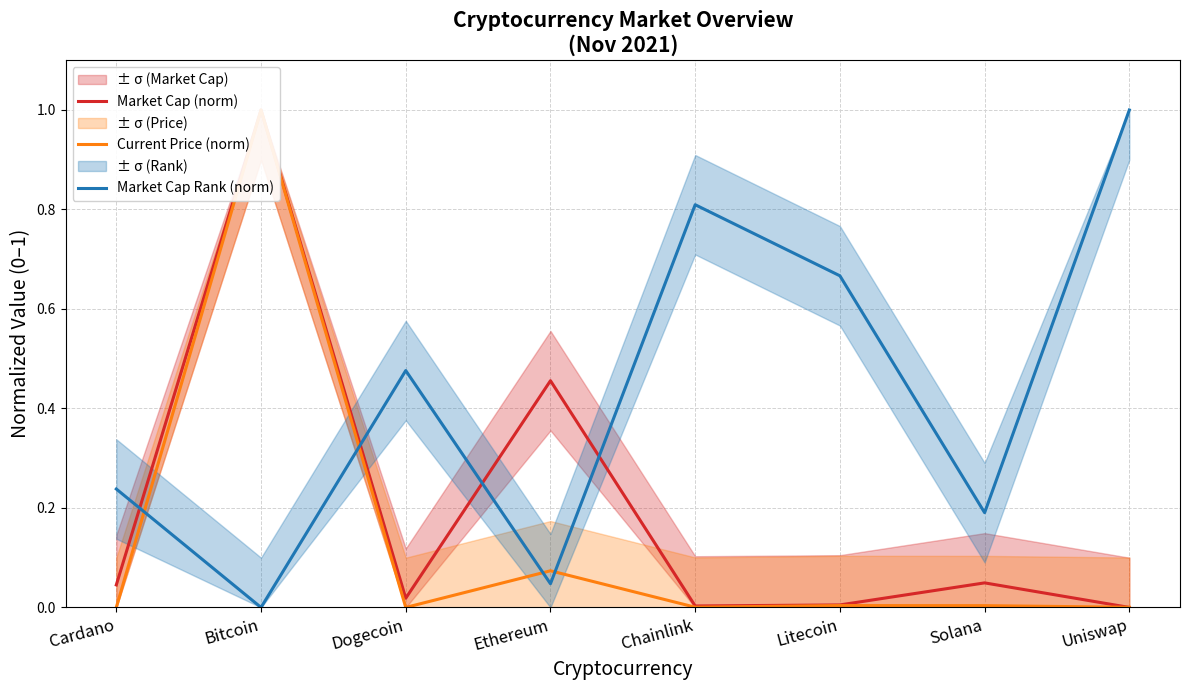

At which category is the sum across all series the highest?

Bitcoin